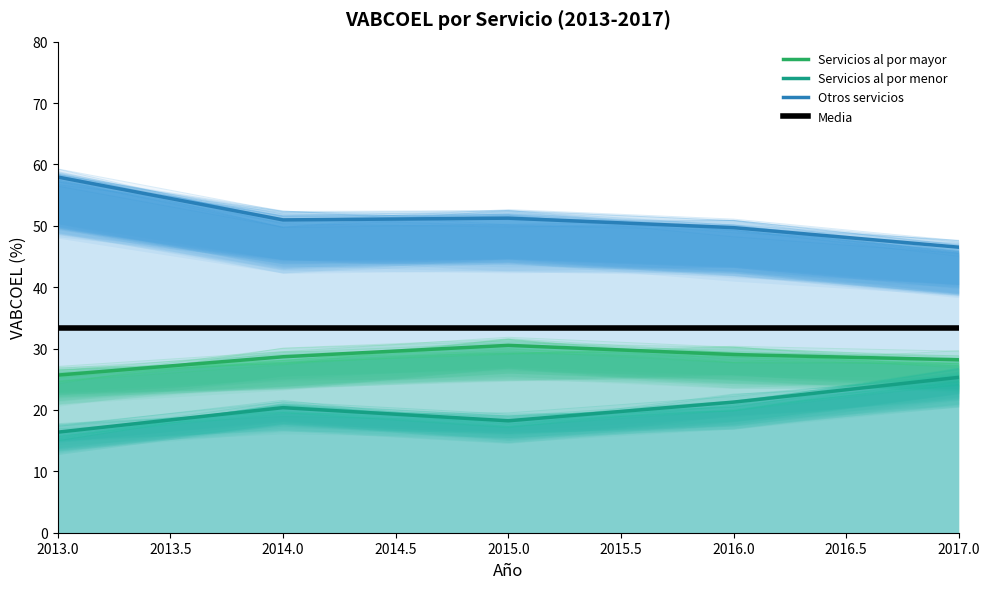

True or false: Otros servicios and Servicios al por mayor intersect in this chart.

False